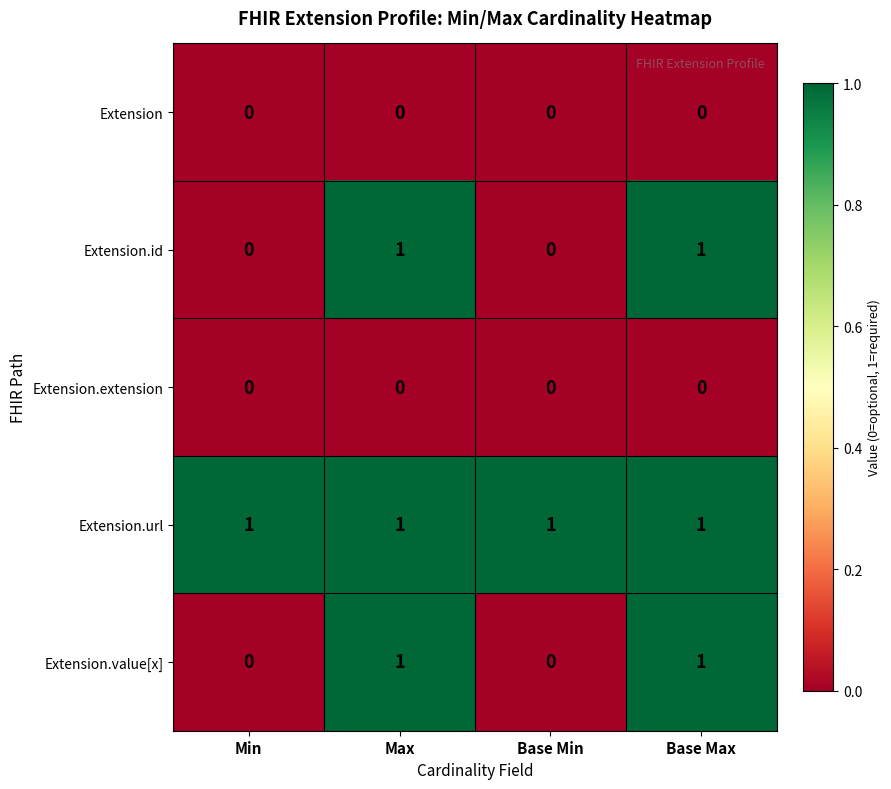

Which series has the largest total across all categories?

Extension.url